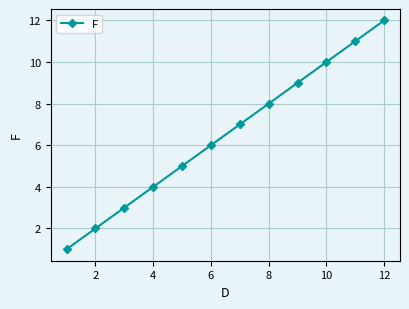

Reading left to right, what are all the values shown in this chart?

1	2	3	4	5	6	7	8	9	10	11	12